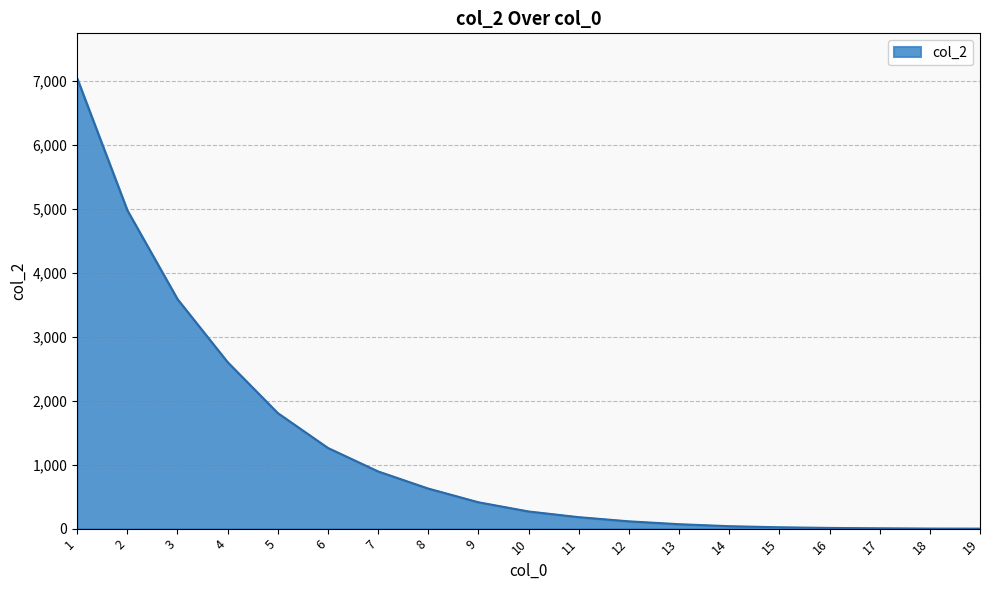

At which label does the data first exceed 268?

1